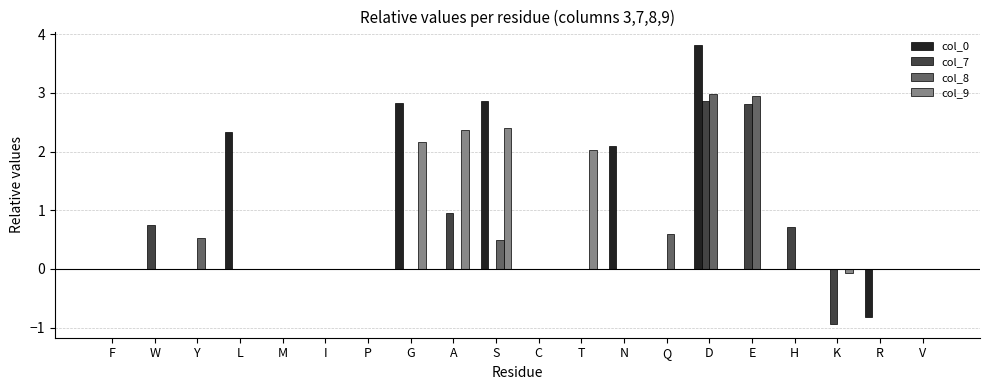

Does the chart contain stacked bars?

No